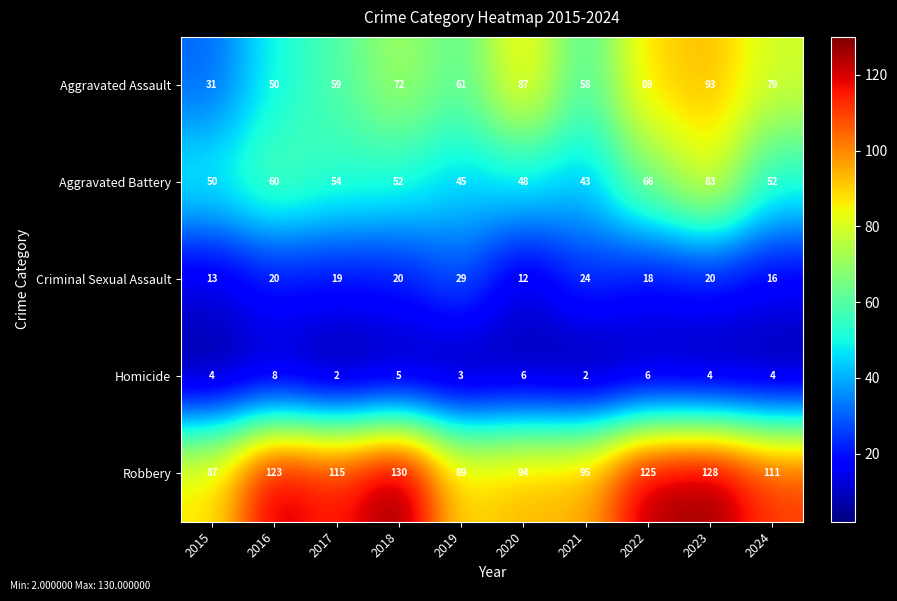

Rank the series by their maximum value, from lowest to highest.

Homicide, Criminal Sexual Assault, Aggravated Battery, Aggravated Assault, Robbery